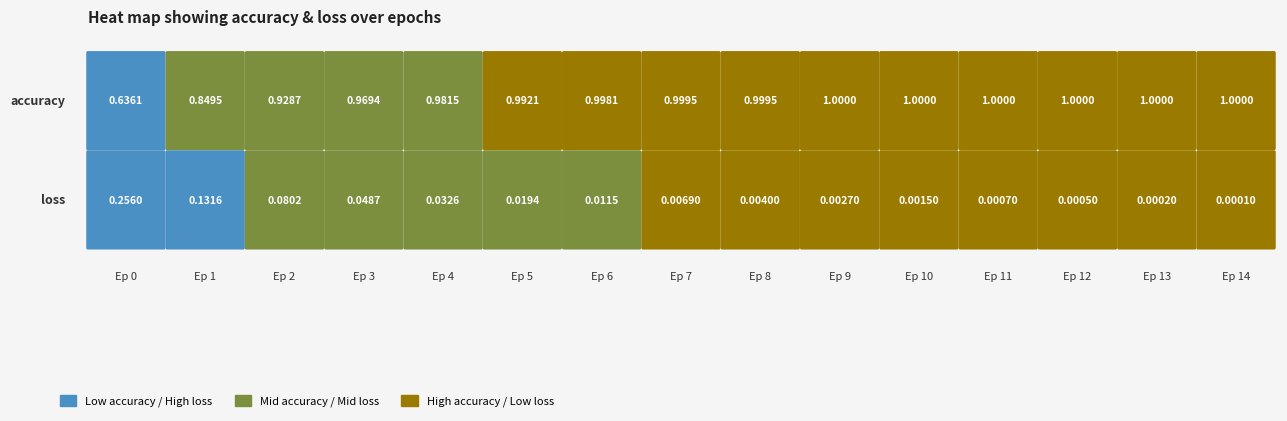

How many values in the epoch_10 series are below 1?

1